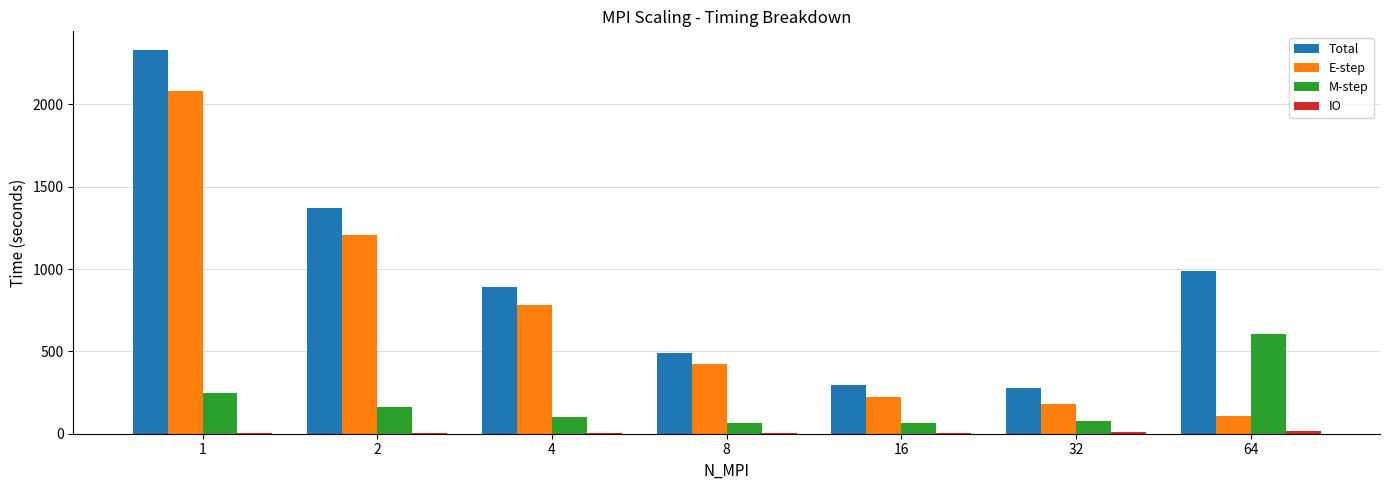

How many groups of bars are there?

7